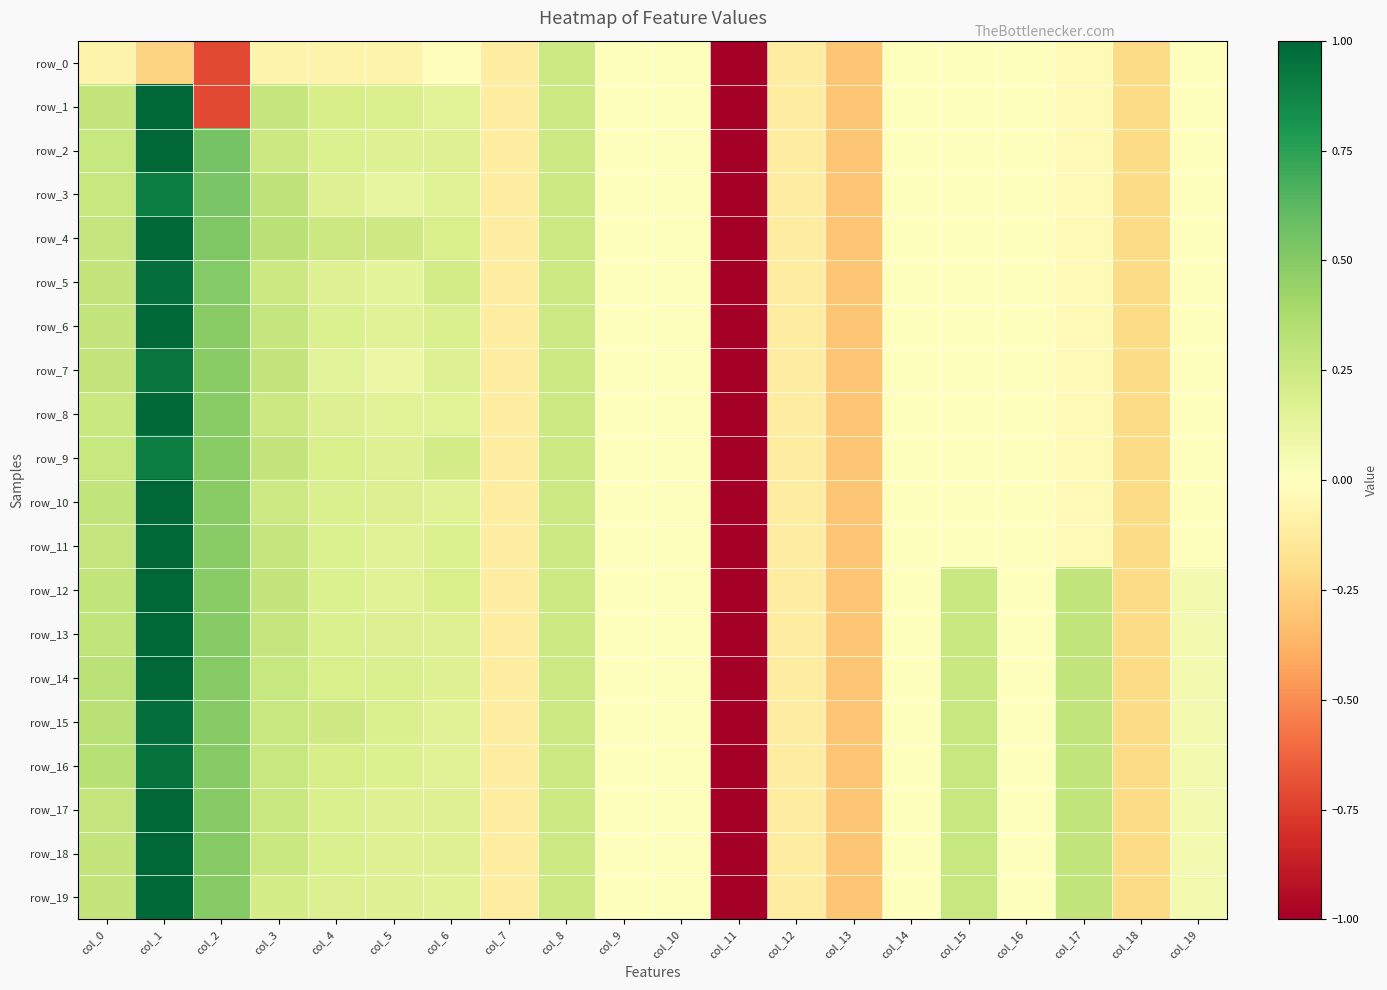

At col_16, list the series in order from smallest to largest.

row_0, row_1, row_2, row_3, row_4, row_5, row_6, row_7, row_8, row_9, row_10, row_11, row_12, row_13, row_14, row_15, row_16, row_17, row_18, row_19